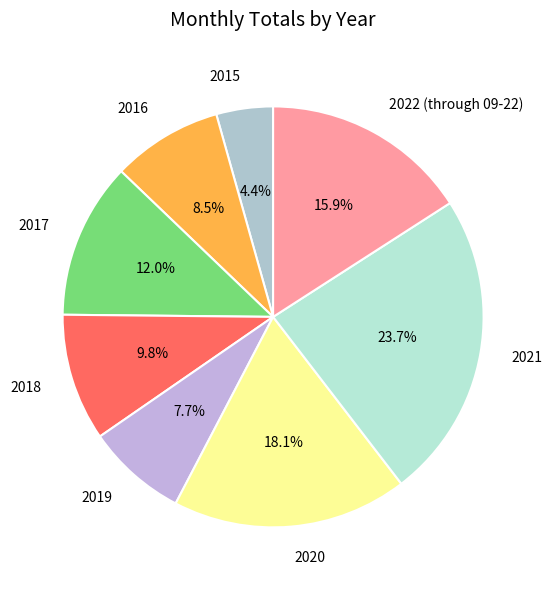

Count the number of slices in the pie.

8